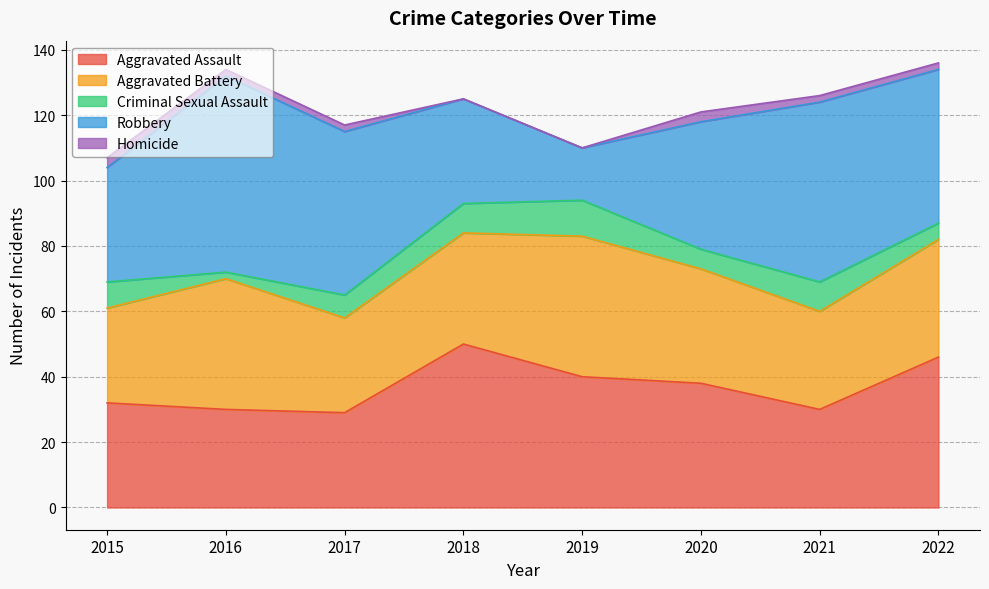

What are all the series names shown in the legend?

Aggravated Assault, Aggravated Battery, Criminal Sexual Assault, Robbery, Homicide